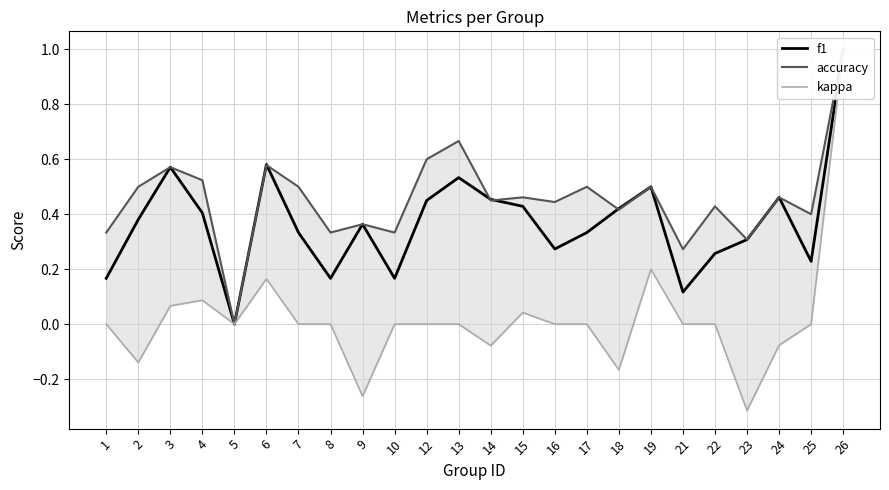

Reading right to left, what are all the values shown in this chart?

f1: 1.0	0.2	0.5	0.3	0.3	0.1	0.5	0.4	0.3	0.3	0.4	0.5	0.5	0.5	0.2	0.4	0.2	0.3	0.6	0.0	0.4	0.6	0.4	0.2
accuracy: 1.0	0.4	0.5	0.3	0.4	0.3	0.5	0.4	0.5	0.4	0.5	0.5	0.7	0.6	0.3	0.4	0.3	0.5	0.6	0.0	0.5	0.6	0.5	0.3
kappa: 1.0	0.0	-0.1	-0.3	0.0	0.0	0.2	-0.2	0.0	0.0	0.0	-0.1	0.0	0.0	0.0	-0.3	0.0	0.0	0.2	0.0	0.1	0.1	-0.1	0.0